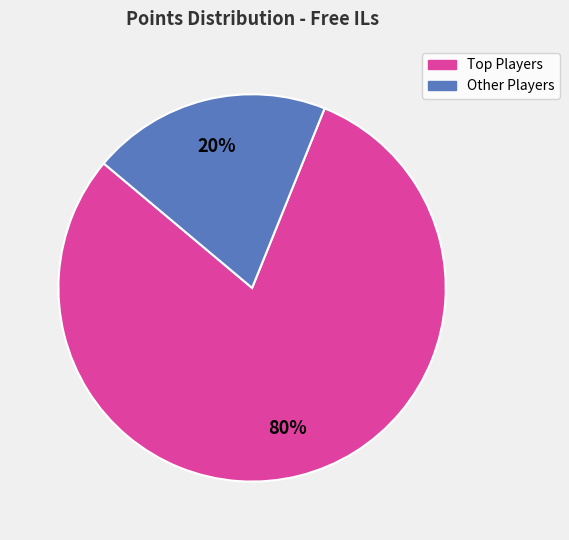

To the nearest percent, what is the average slice percentage?

50%